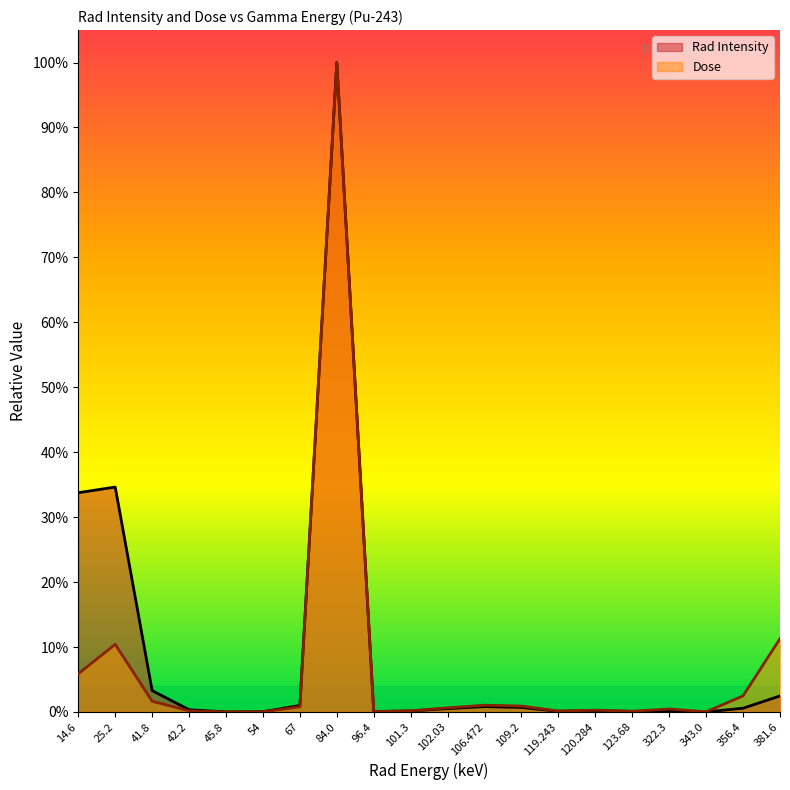

Which series has the widest spread of values?

Rad Intensity